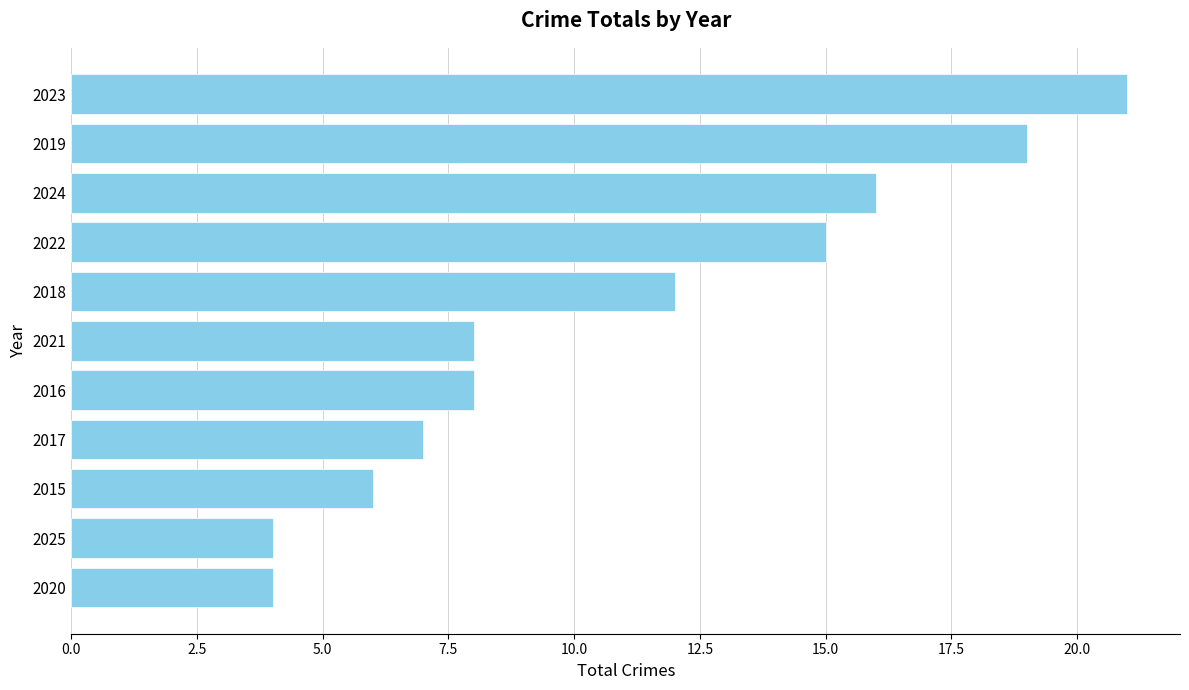

Is it true that the value at 2016 is 13?

False